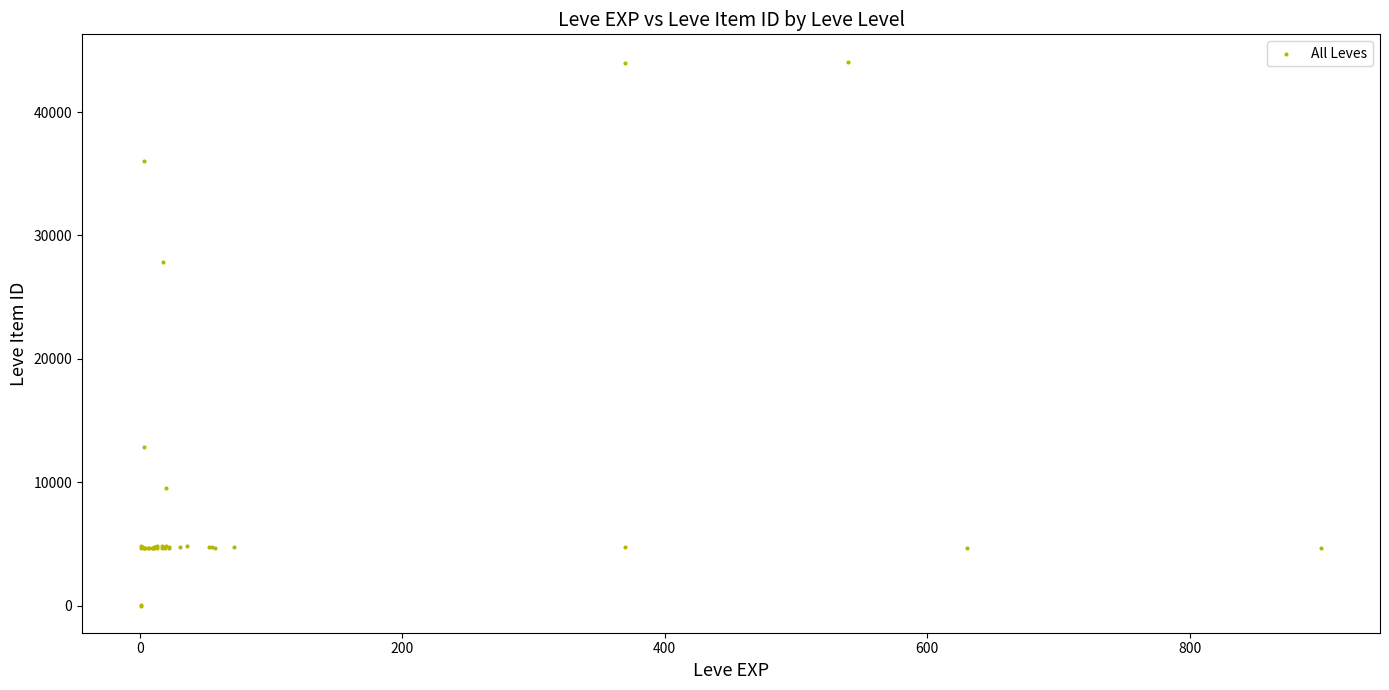

What Y value in the scatter plot is closest to 22048?

27884